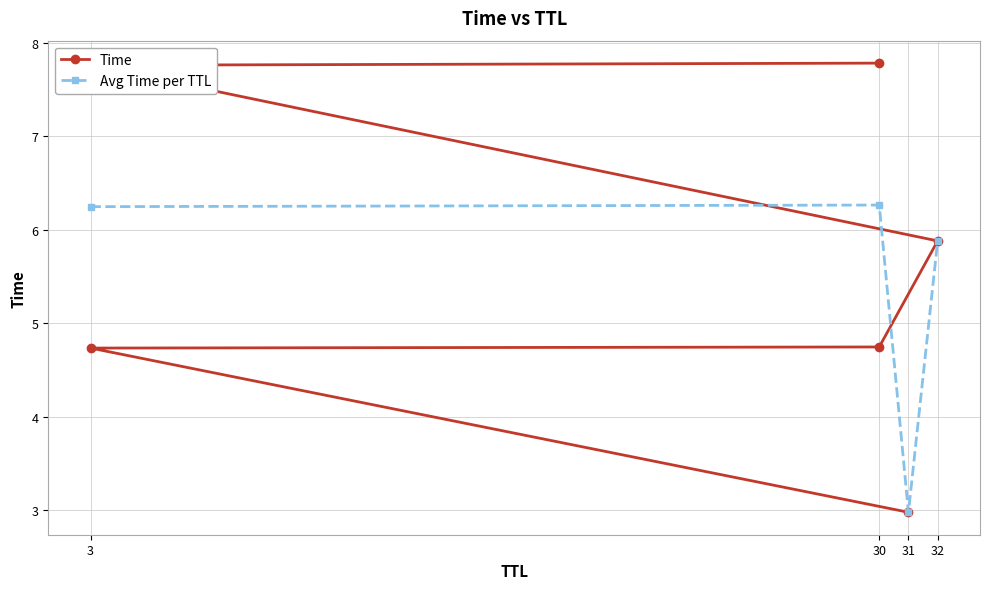

Reading right to left, transcribe all the data shown in this chart.

30=7.8	3=7.8	32=5.9	30=4.7	3=4.7	31=3.0